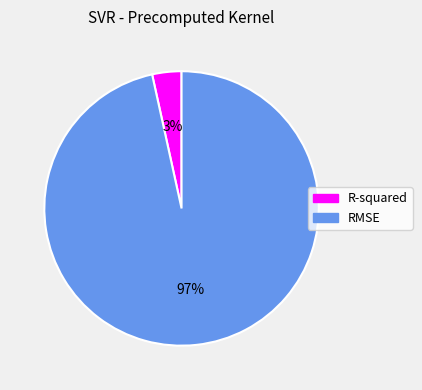

How many segments does this pie chart have?

2